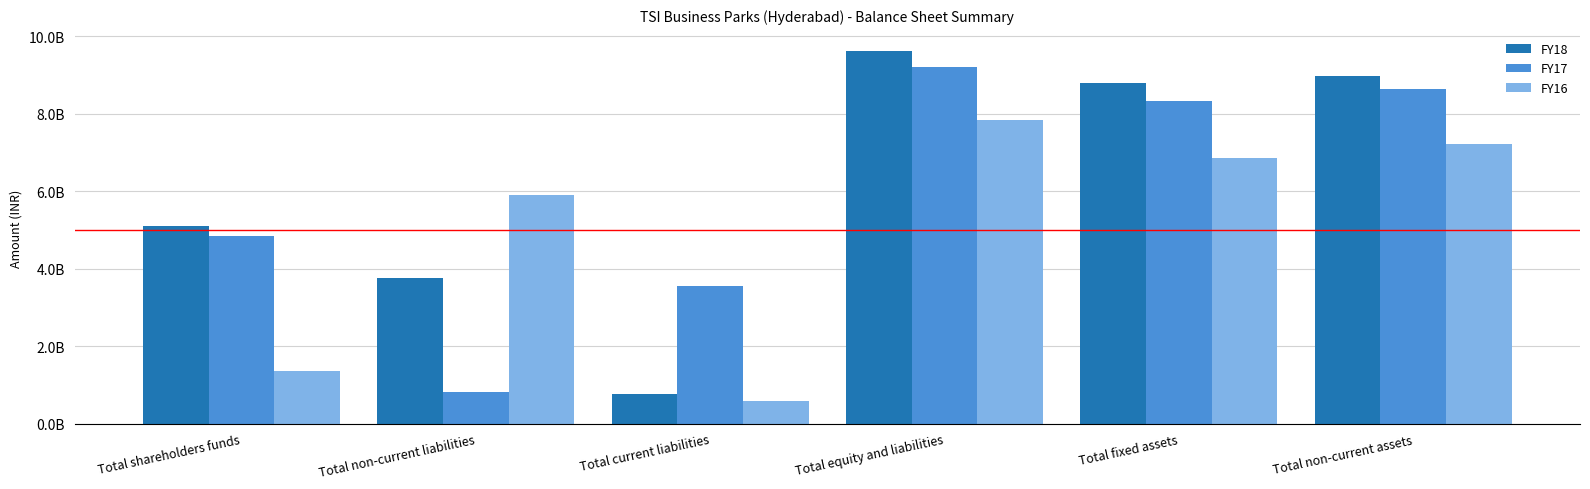

Does the chart contain any negative values?

No